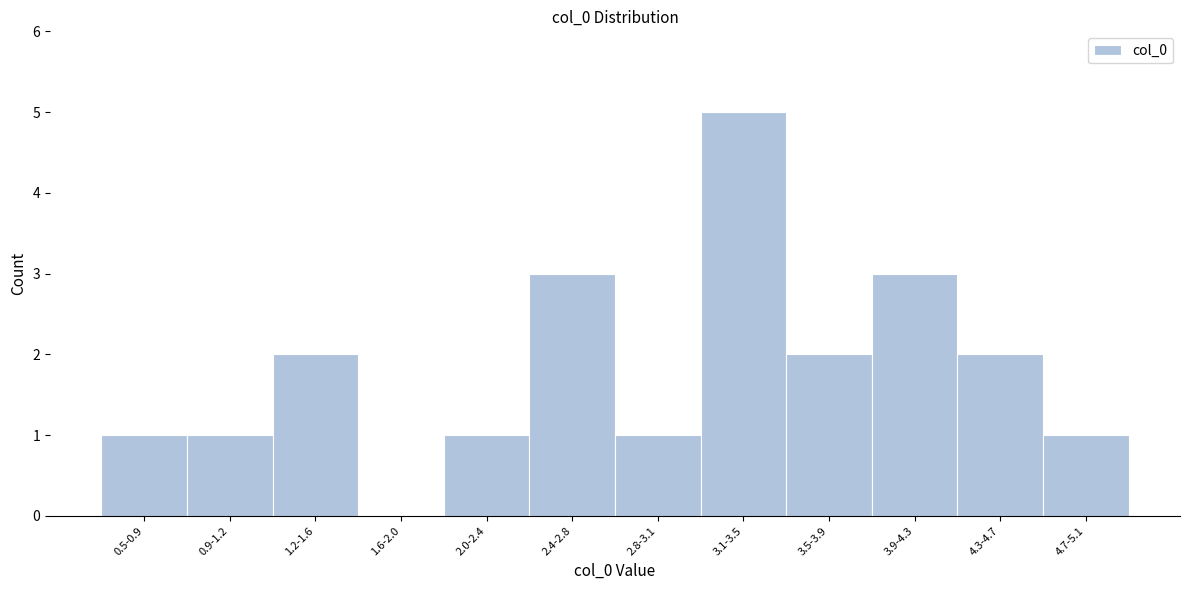

Reading left to right, transcribe all the data shown in this chart.

0.5-0.9=1	0.9-1.2=1	1.2-1.6=2	1.6-2.0=0	2.0-2.4=1	2.4-2.8=3	2.8-3.1=1	3.1-3.5=5	3.5-3.9=2	3.9-4.3=3	4.3-4.7=2	4.7-5.1=1